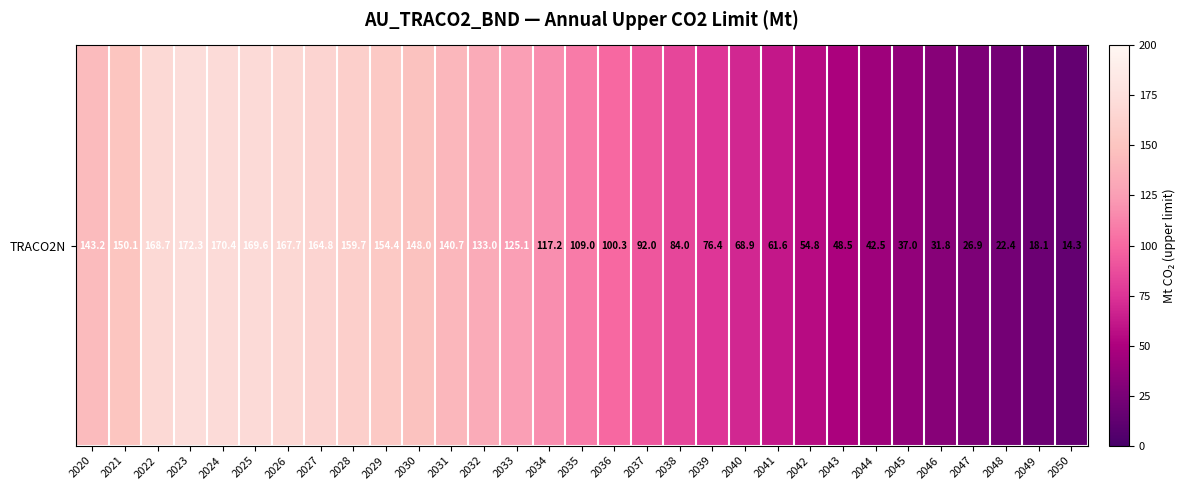

What is the smallest value displayed?

14.3